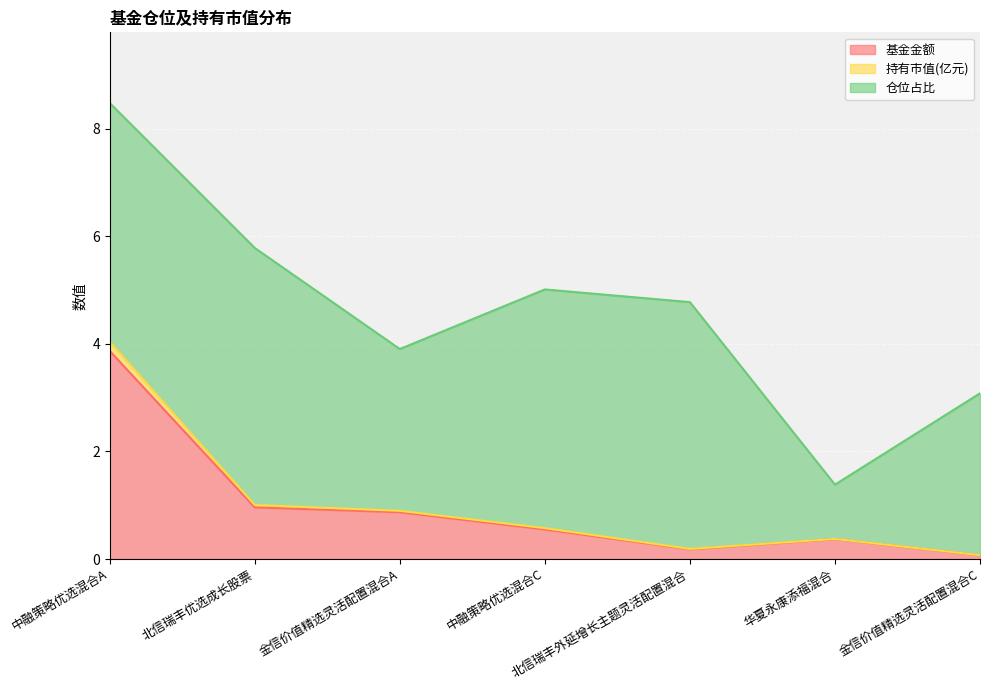

True or false: 持有市值(亿元) and 基金金额 intersect in this chart.

False